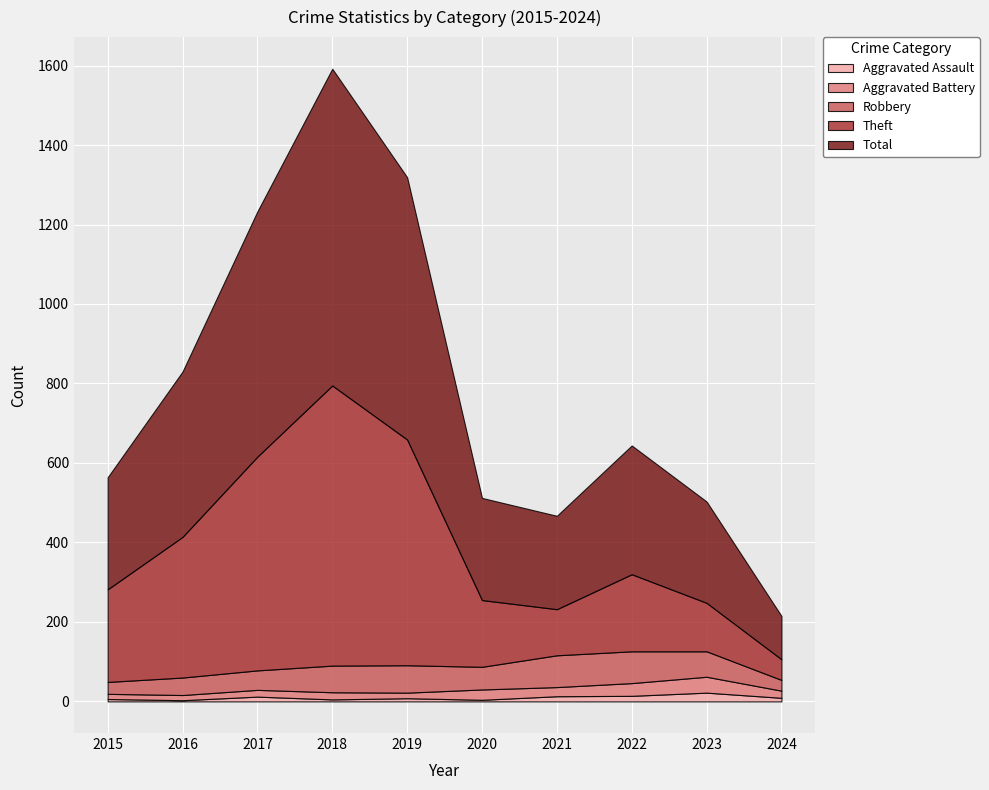

Reading left to right, what are all the values shown in this chart?

Aggravated Assault: 6	3	12	5	8	4	13	14	22	9
Aggravated Battery: 13	13	17	18	14	26	23	32	40	18
Robbery: 30	44	49	67	69	57	80	80	64	27
Theft: 233	354	538	705	568	168	116	194	122	52
Total: 282	416	617	797	660	257	235	324	255	109